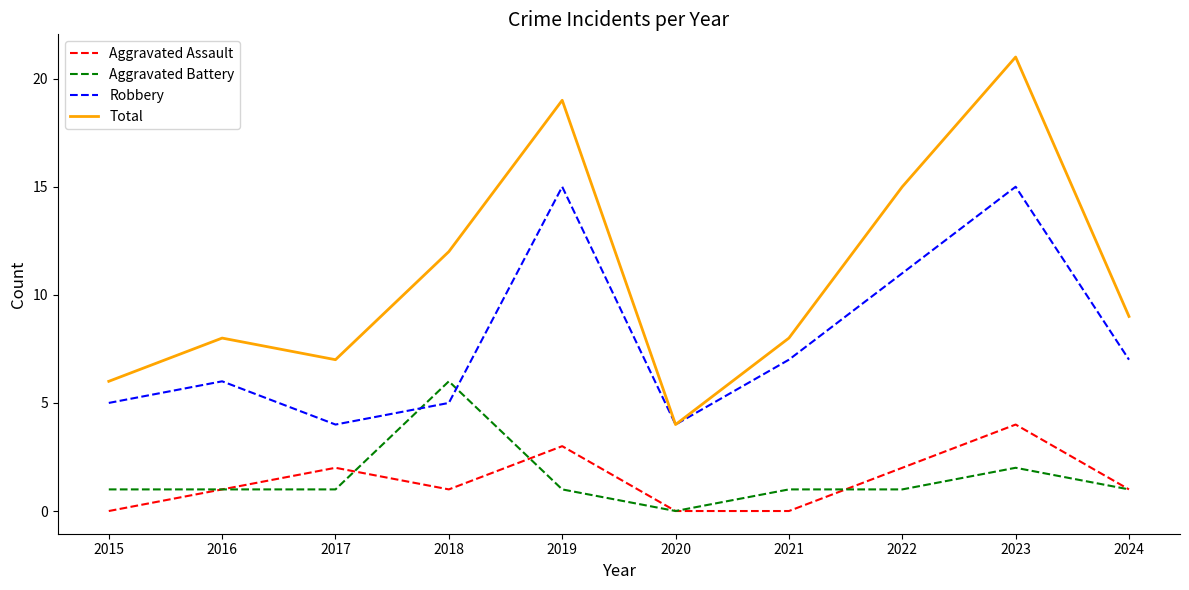

True or false: Total has more than 2 interior local peaks.

True